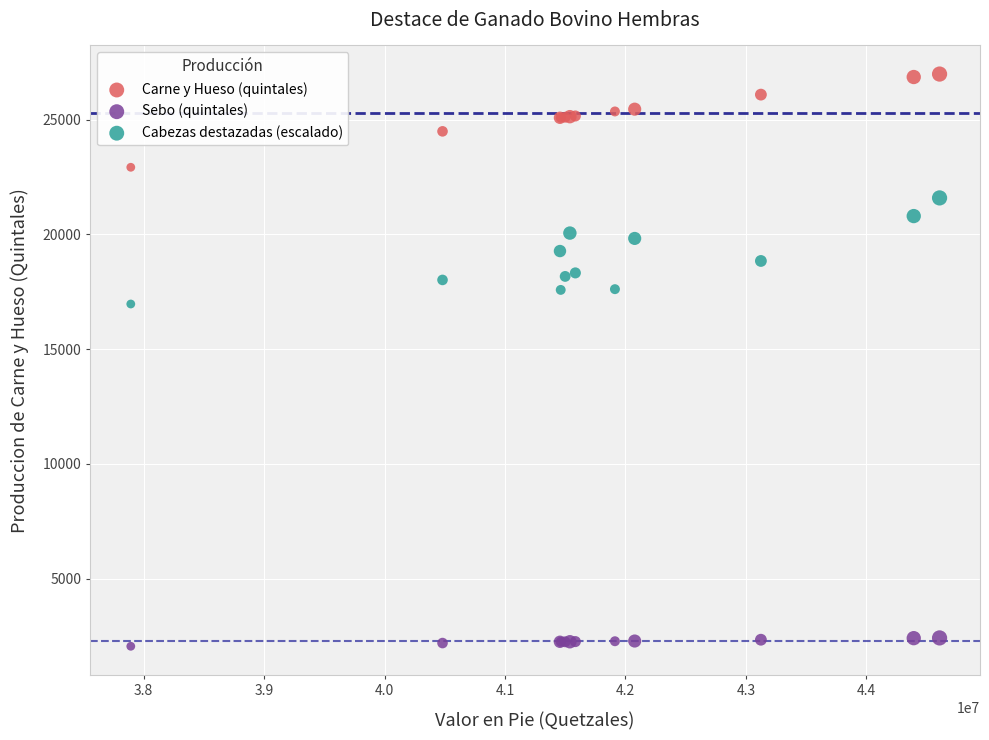

What are all the series names shown in the legend?

Carne y Hueso (quintales), Sebo (quintales), Cabezas destazadas (escalado)